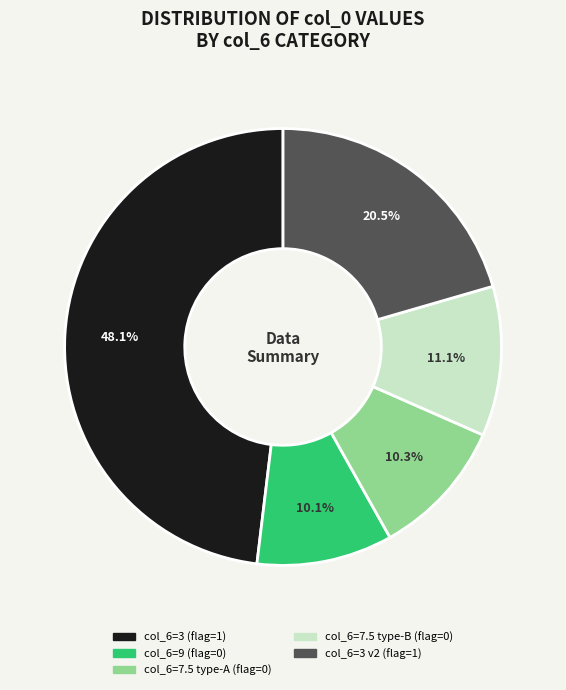

How many segments does this pie chart have?

5